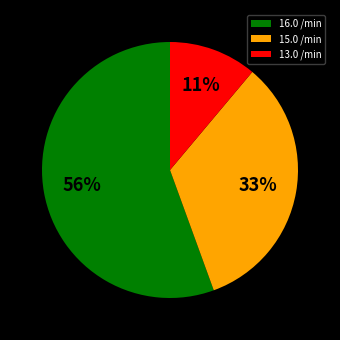

How many slices are in this pie chart?

3